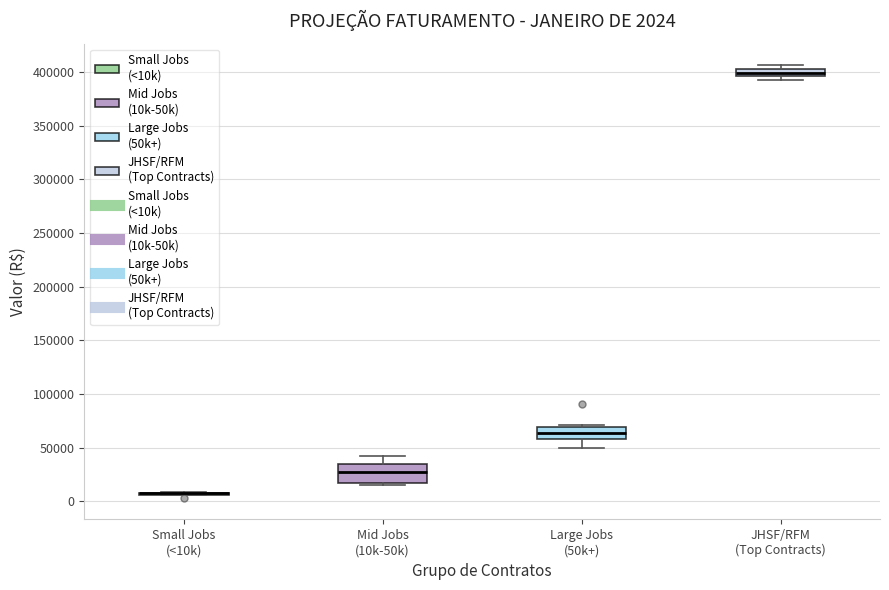

Comparing the boxes themselves (not the whiskers), which one is the tallest?

Mid Jobs (10k-50k)